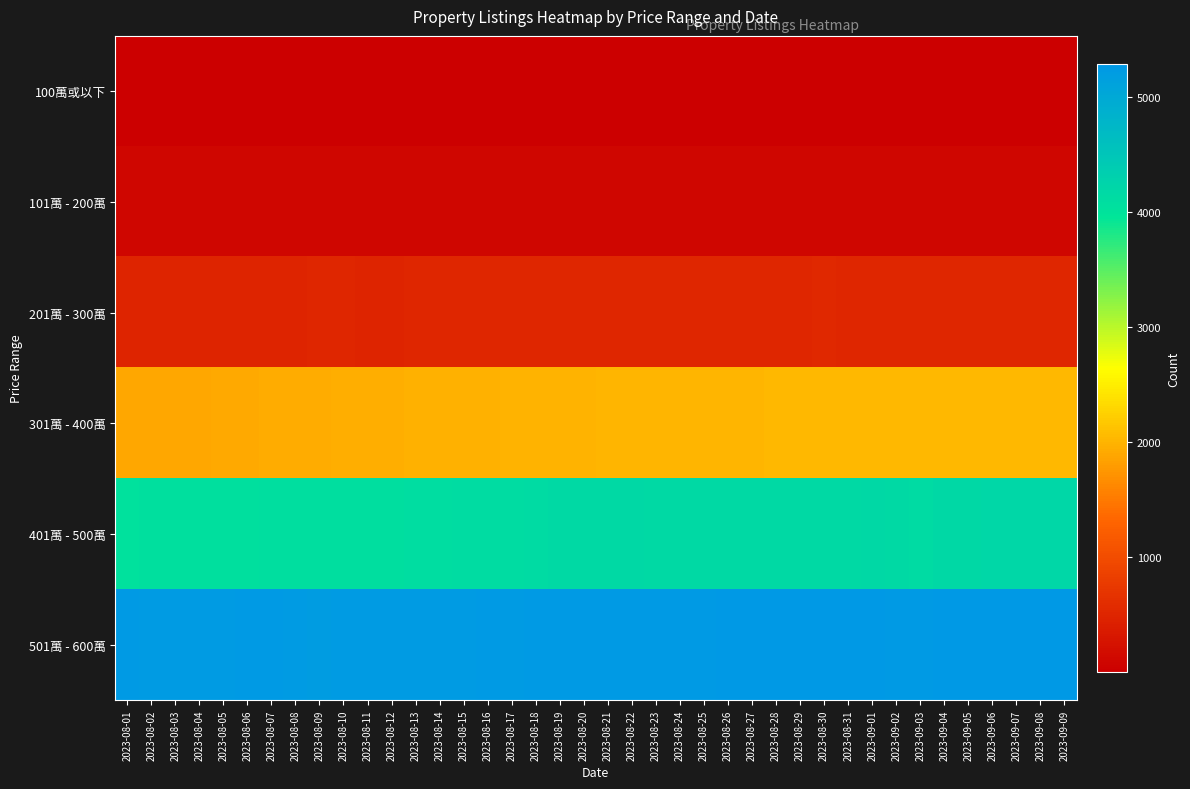

Rank the series by their maximum value, from highest to lowest.

501萬 - 600萬, 401萬 - 500萬, 301萬 - 400萬, 201萬 - 300萬, 101萬 - 200萬, 100萬或以下